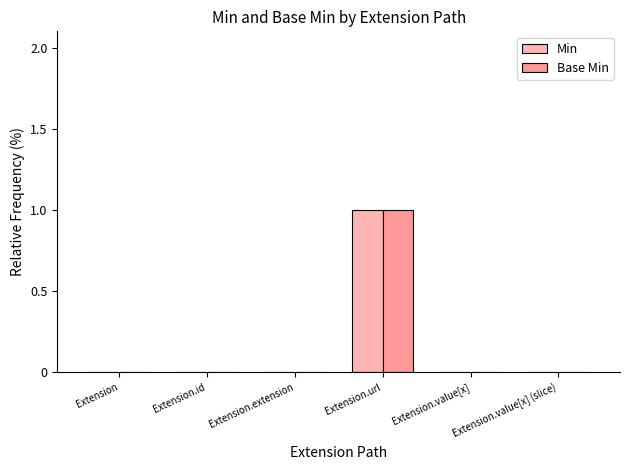

The value of Min at Extension.url is 0. True or false?

False